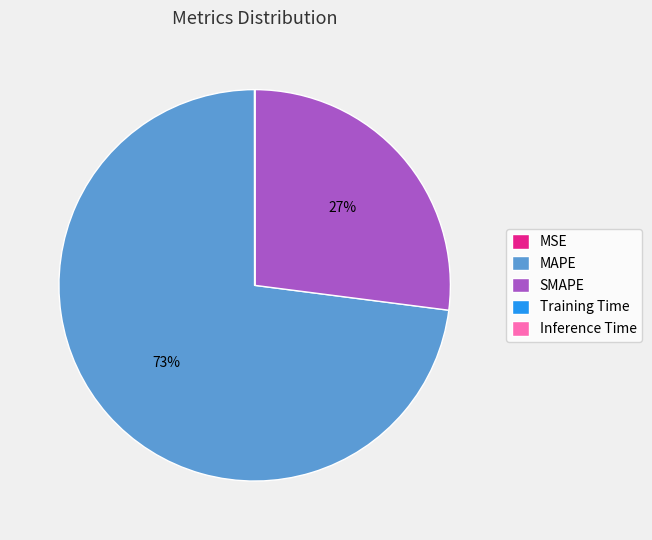

Do MAPE and SMAPE together represent more than half of the pie?

Yes